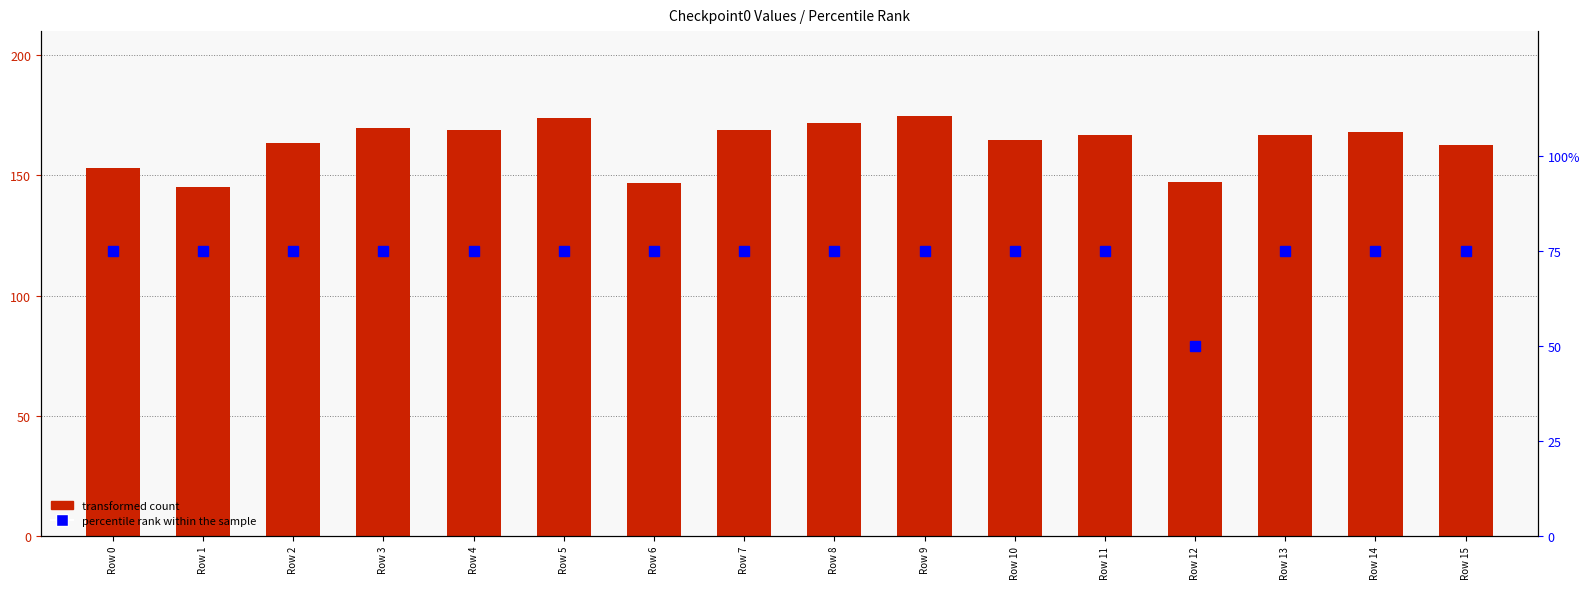

List the series in order of their peak value, lowest first.

percentile rank within the sample, transformed count